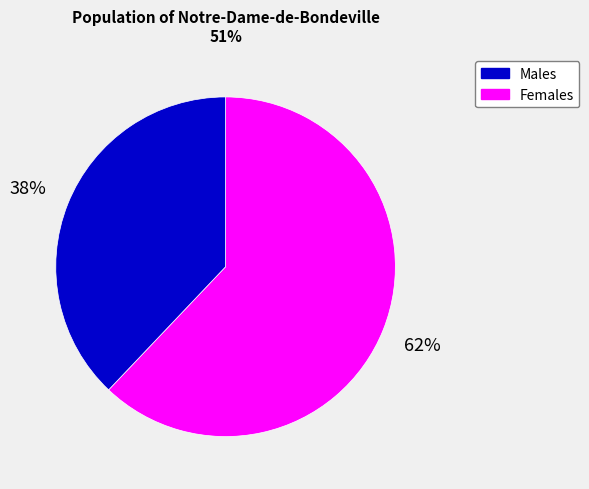

Is there any slice that represents more than half of the pie?

Yes